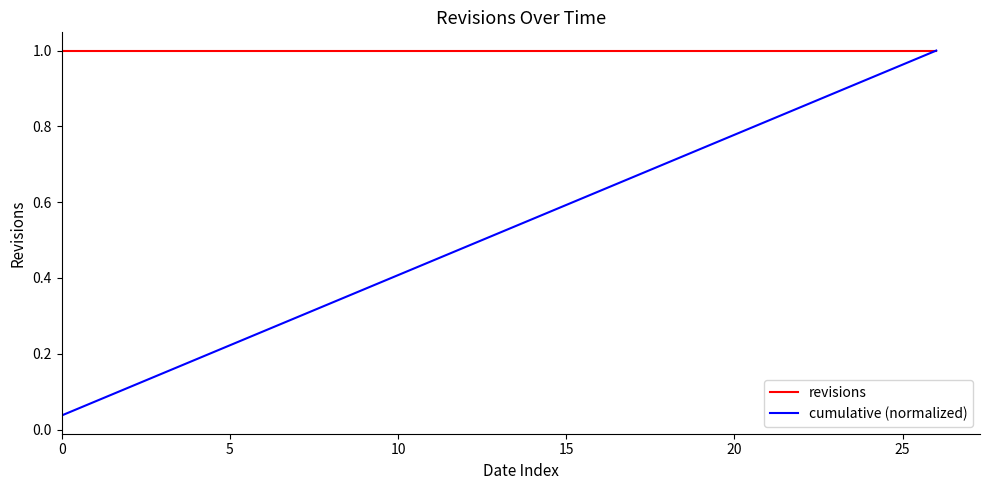

Which series has the largest total across all categories?

revisions